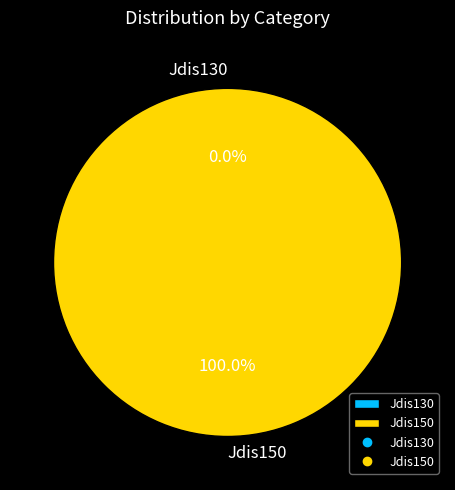

What is the largest slice in the pie chart?

Jdis150